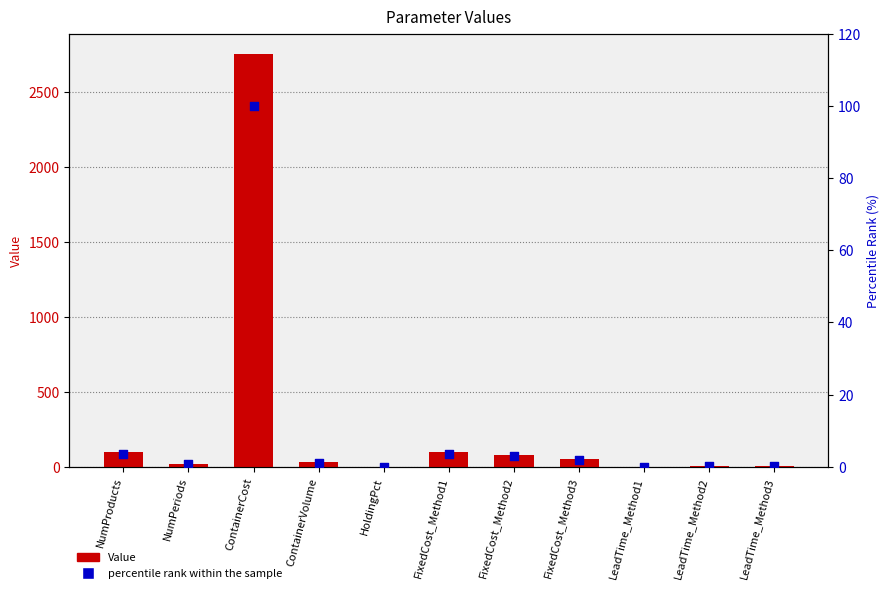

At which category is the sum across all series the highest?

ContainerCost